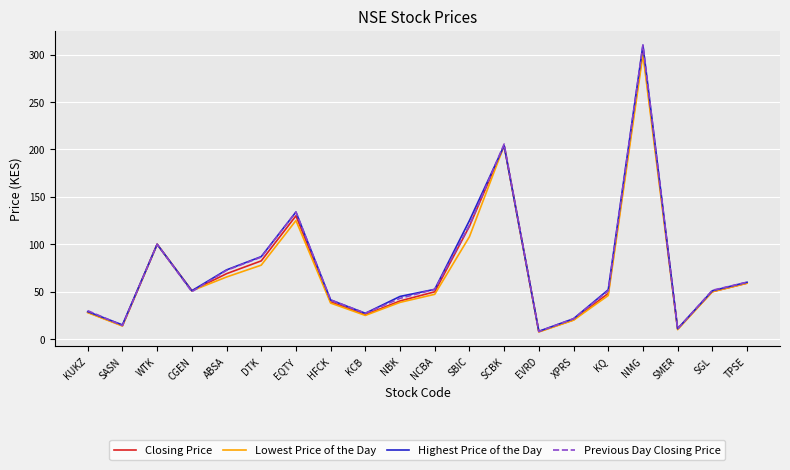

What is the maximum value shown in the chart?

310.0